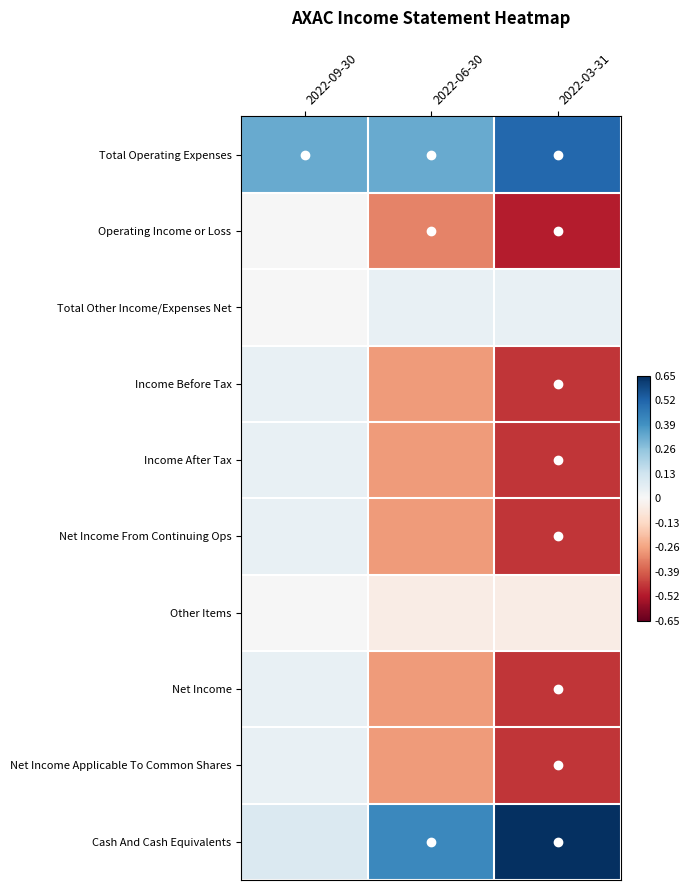

At 2022-06-30, list the series in order from largest to smallest.

Cash And Cash Equivalents, Total Operating Expenses, Total Other Income/Expenses Net, Other Items, Income Before Tax, Income After Tax, Net Income From Continuing Ops, Net Income, Net Income Applicable To Common Shares, Operating Income or Loss